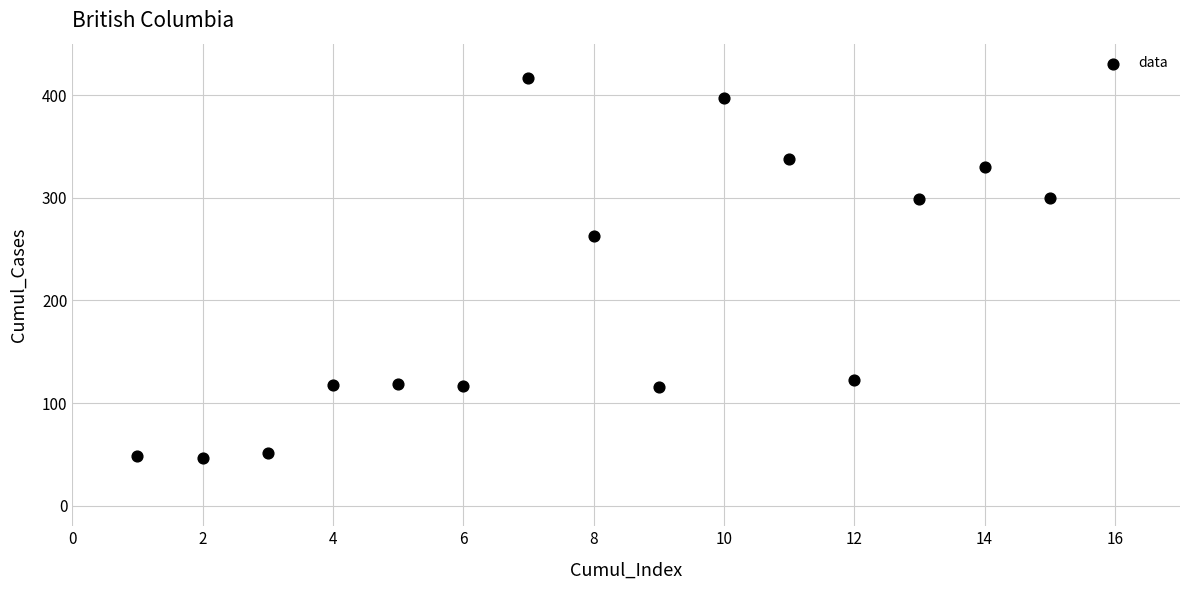

What is the range of X values (max minus min)?

14